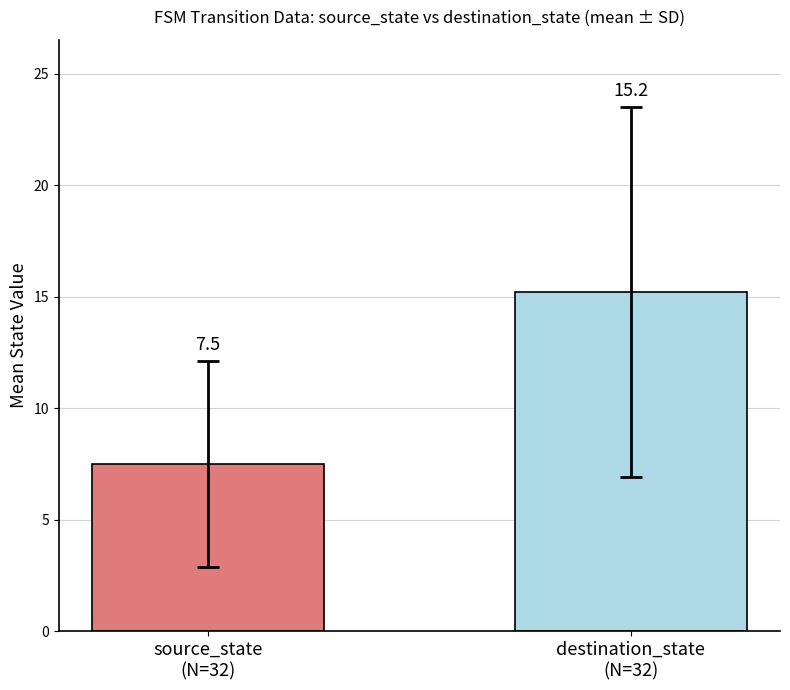

Count the number of categories in the chart.

1